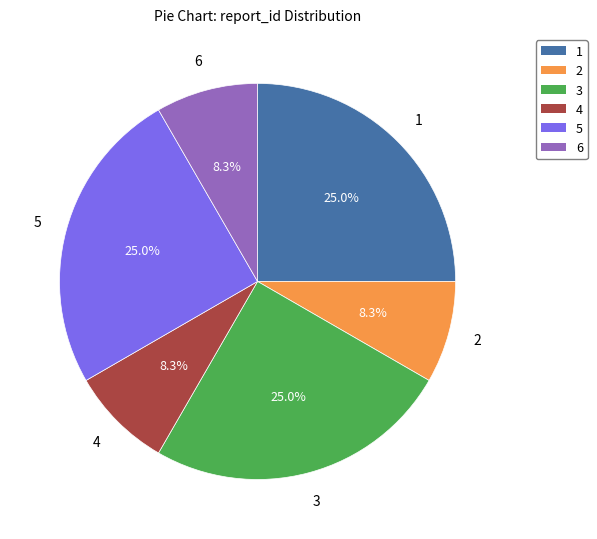

Is there any slice that represents more than half of the pie?

No